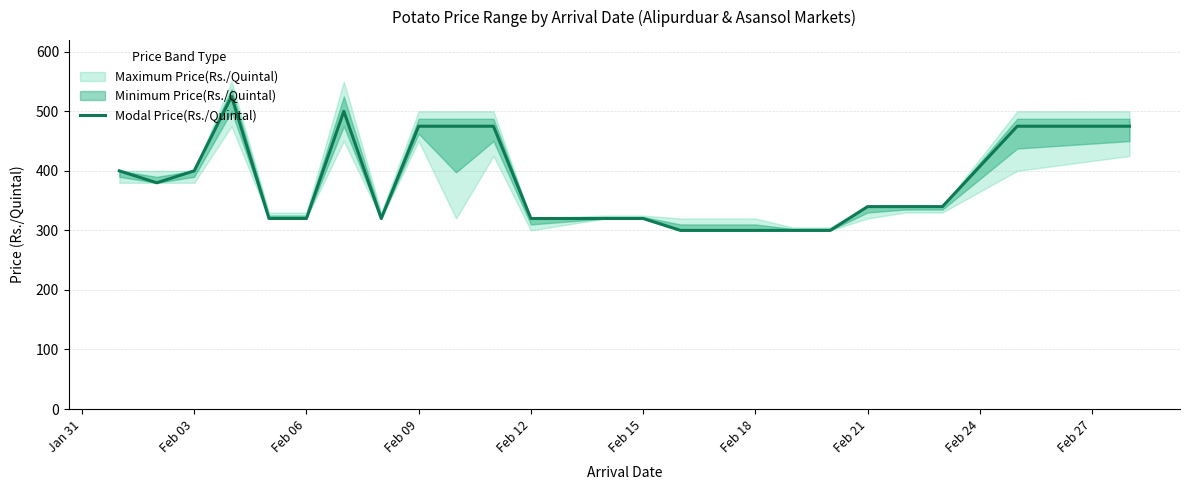

How many lines are shown in the chart?

1